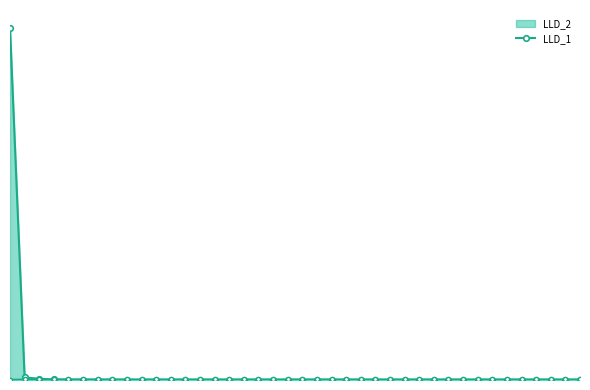

At how many categories does at least one series exceed 0?

40